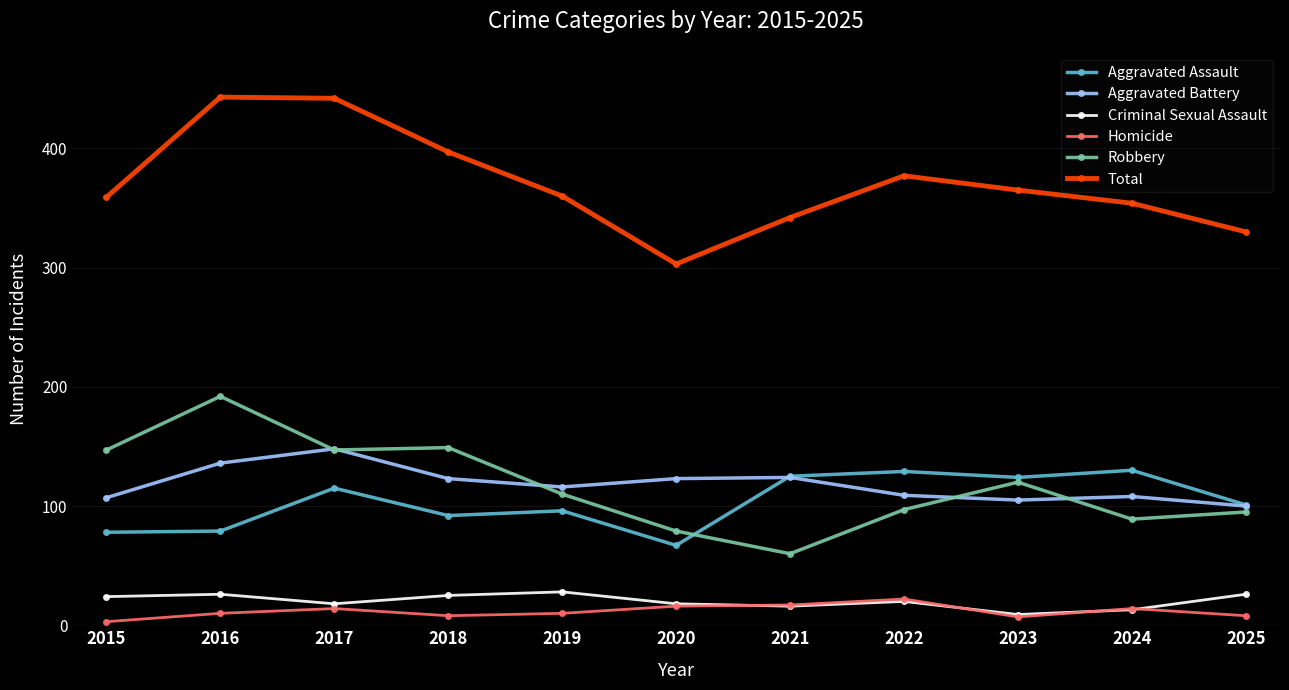

List the series in order of their peak value, highest first.

Total, Robbery, Aggravated Battery, Aggravated Assault, Criminal Sexual Assault, Homicide